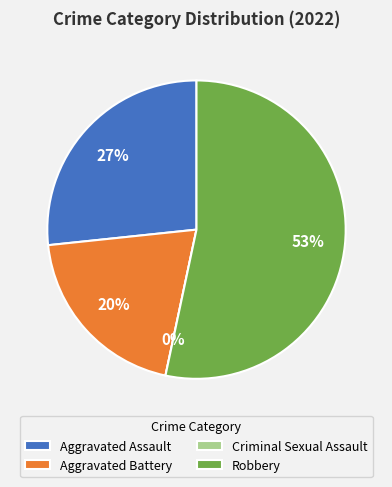

Combined, what portion of the pie is Aggravated Battery and Robbery?

73.3%